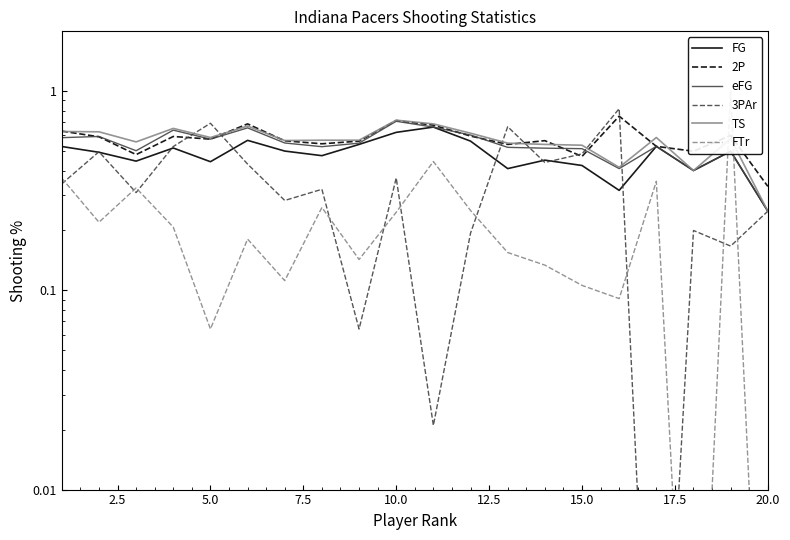

What is the difference between the maximum and second lowest values in the eFG series?

0.3